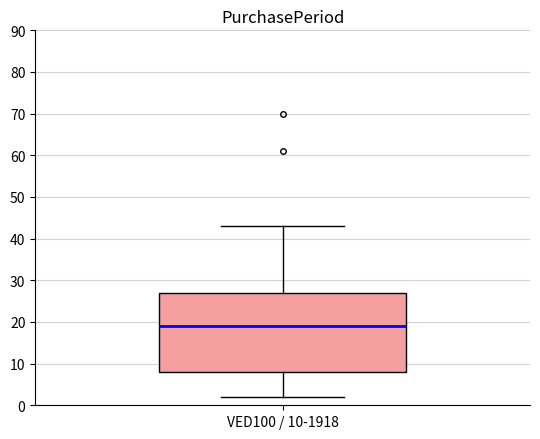

Transcribe this box plot: give where the median line is, the range the box spans, and where the two whiskers end, as read against the y-axis. The values are not printed on the chart, so give them approximately, as read against the axis.

median 19, box 8 to 27, whiskers 2 to 43